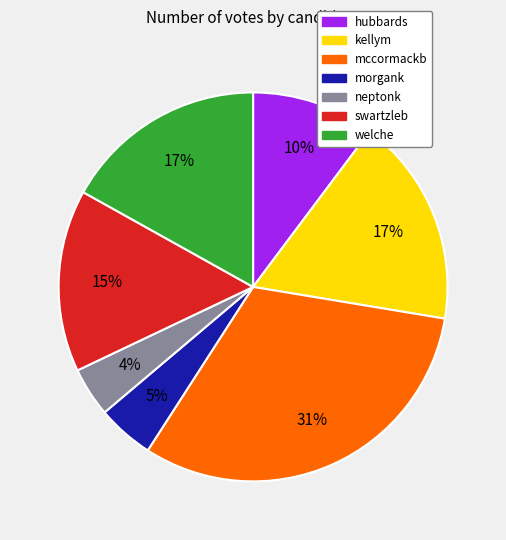

Does morgank represent more than half of the total?

No